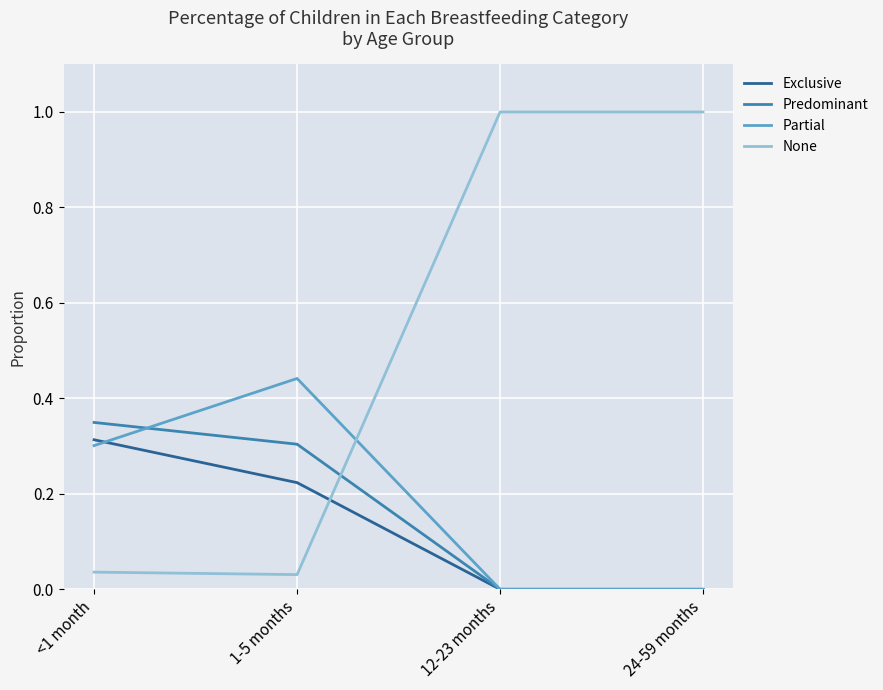

After their last crossing, which series has the higher values: None or Predominant?

None